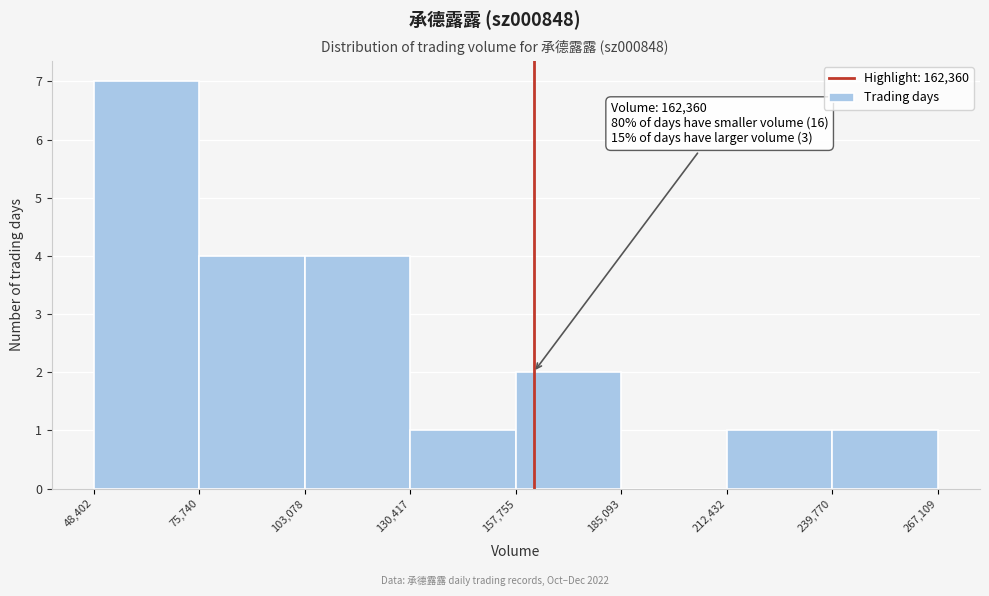

Over which range of the x-axis is the bar tallest?

48,402 to 75,740